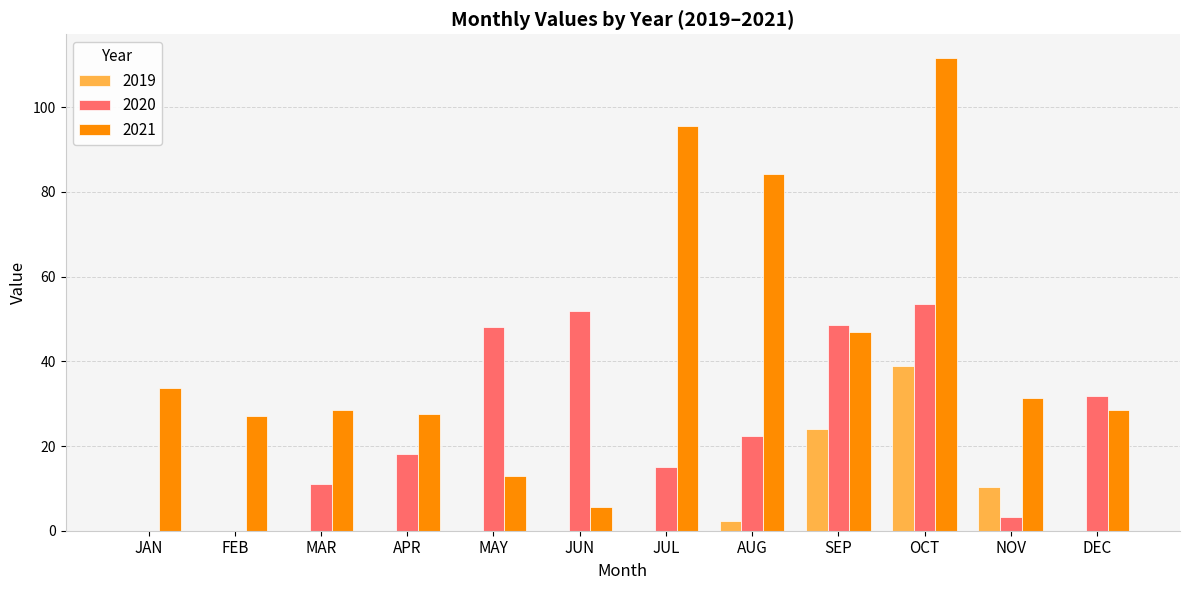

Which series changed the most between JAN and DEC?

2020